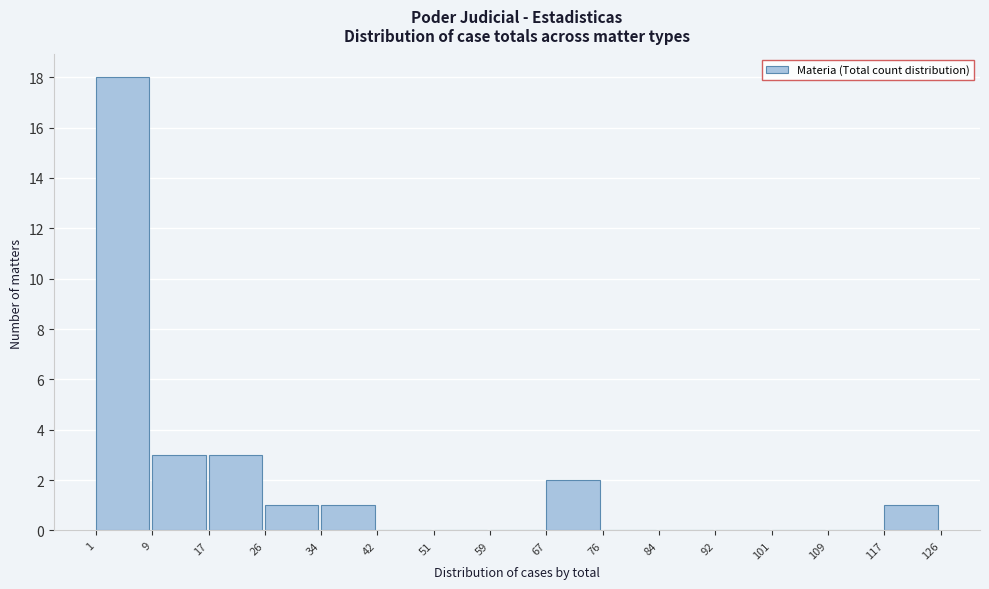

Reading left to right, list every bar in this chart as the range it spans on the x-axis followed by its height. The values are not printed on the chart, so give them approximately, as read against the axis.

1 to 9: 18
9 to 17: 3
17 to 26: 3
26 to 34: 1
34 to 42: 1
42 to 51: 0
51 to 59: 0
59 to 67: 0
67 to 76: 2
76 to 84: 0
84 to 92: 0
92 to 101: 0
101 to 109: 0
109 to 117: 0
117 to 126: 1